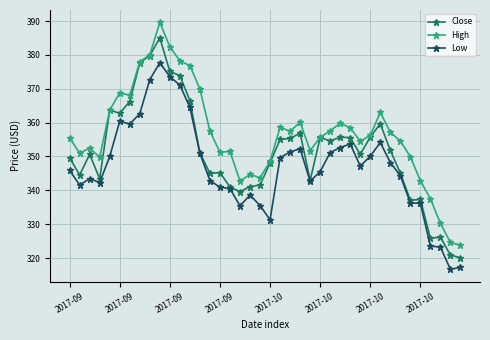

What is the difference between the second highest and minimum values in the Close series?

59.7